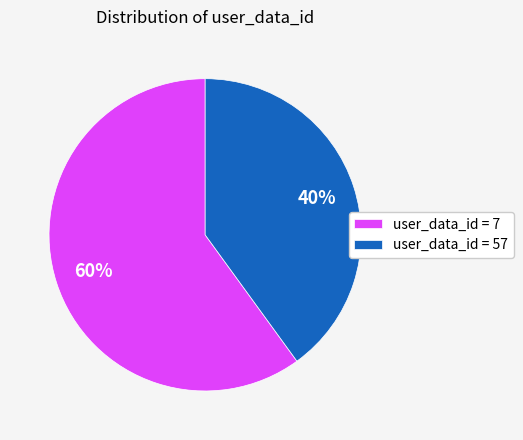

To the nearest percent, what is the difference between the user_data_id = 7 and user_data_id = 57 slice percentages?

20%